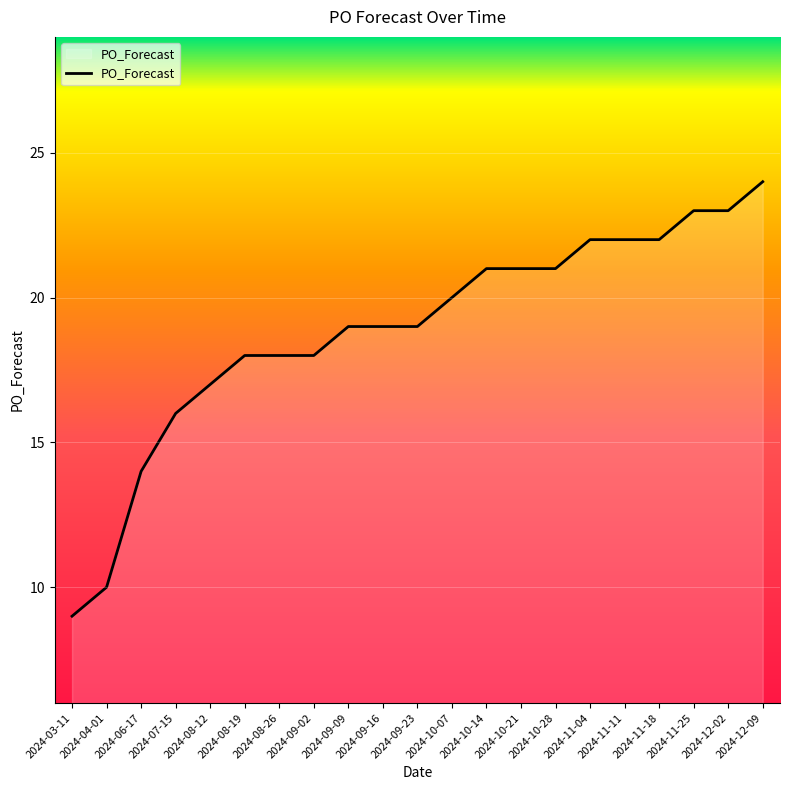

Read the value at 2024-12-02, to the nearest 5.

25